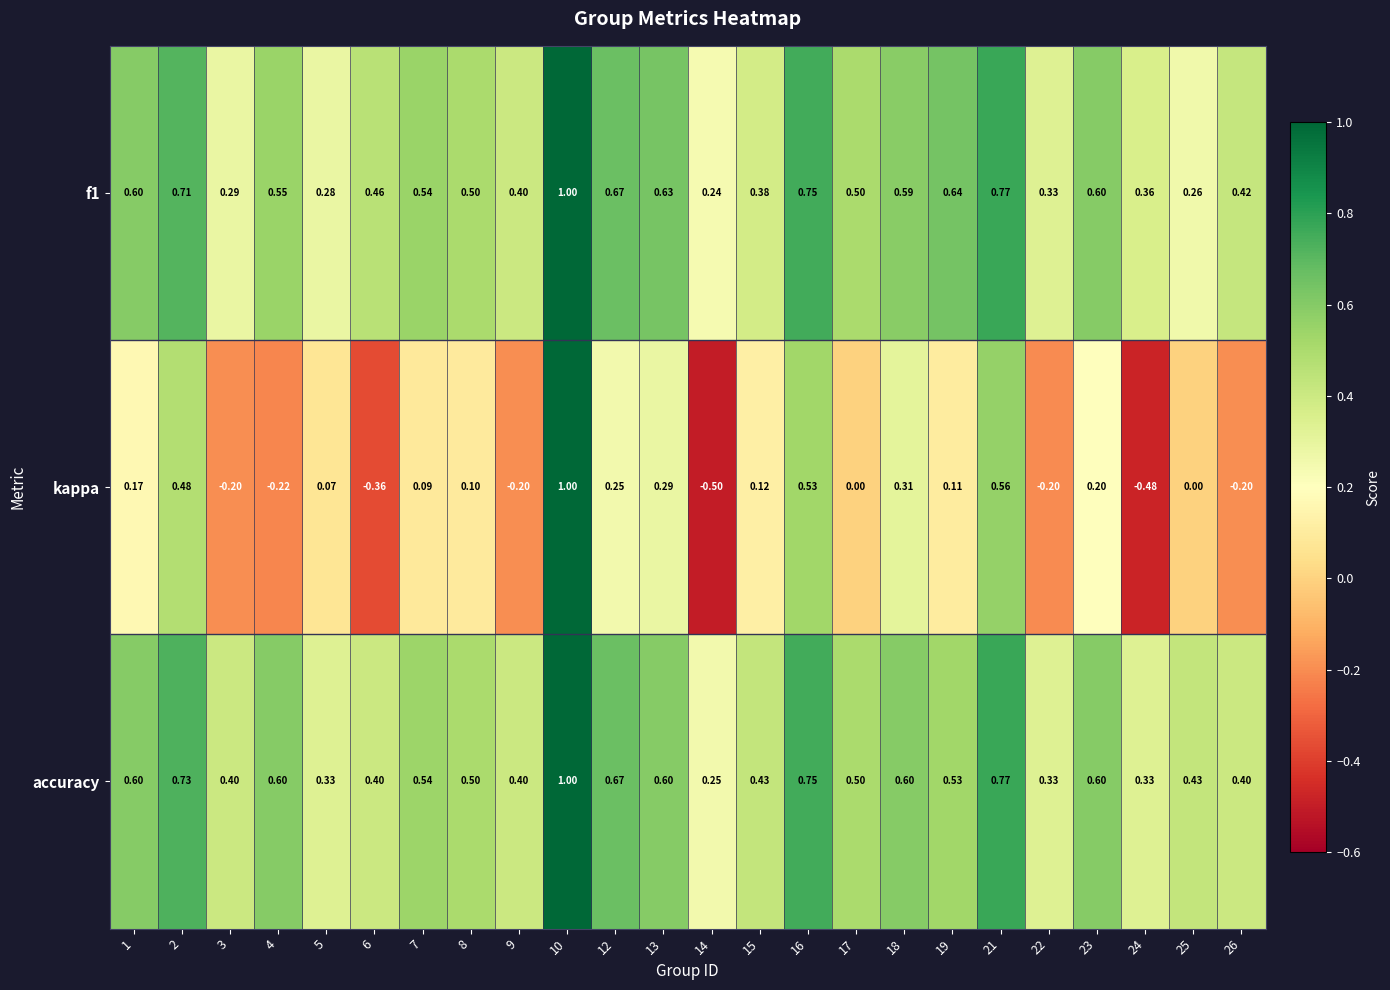

Which series has the largest total across all categories?

accuracy